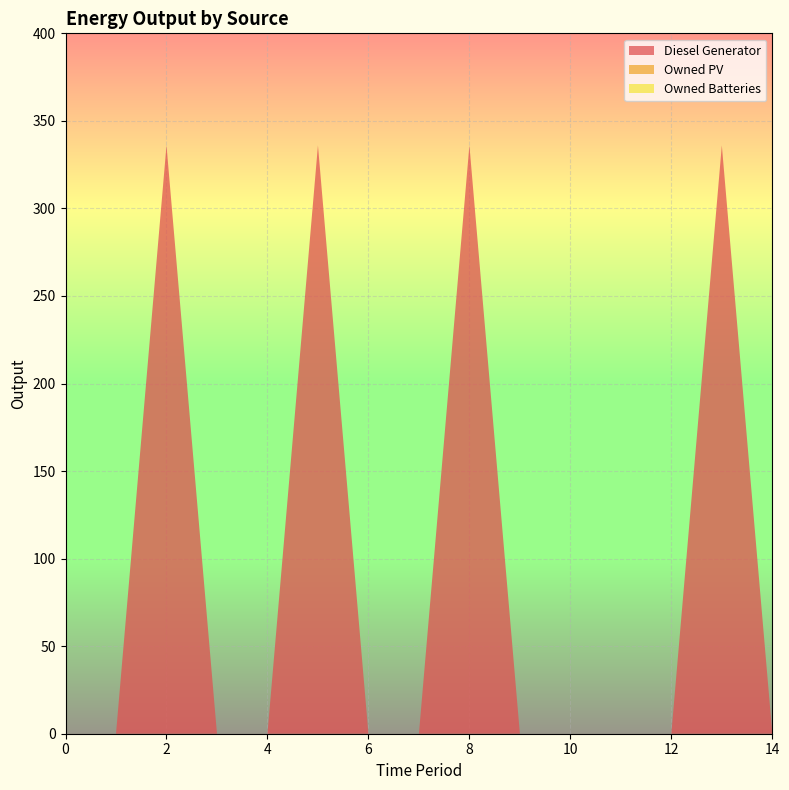

Reading right to left, list all the values displayed in this chart.

Diesel Generator: 0	336	0	0	0	0	336	0	0	336	0	0	336	0	0
Owned PV: 0	0	0	0	0	0	0	0	0	0	0	0	0	0	0
Owned Batteries: 0	0	0	0	0	0	0	0	0	0	0	0	0	0	0